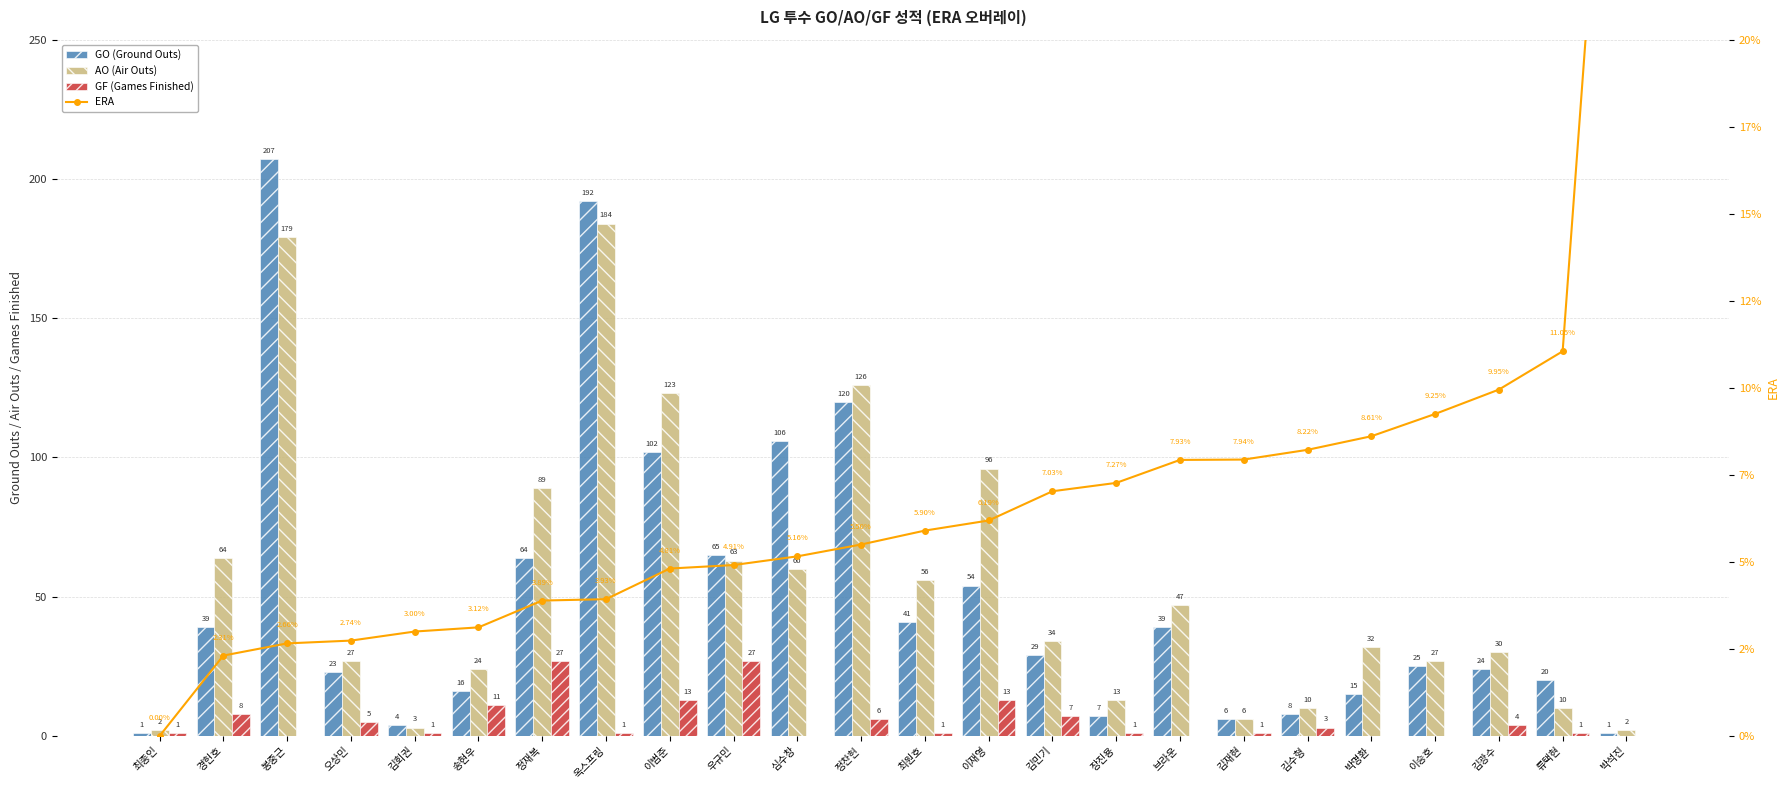

True or false: ERA has a value of 1.5 at 경헌호.

False